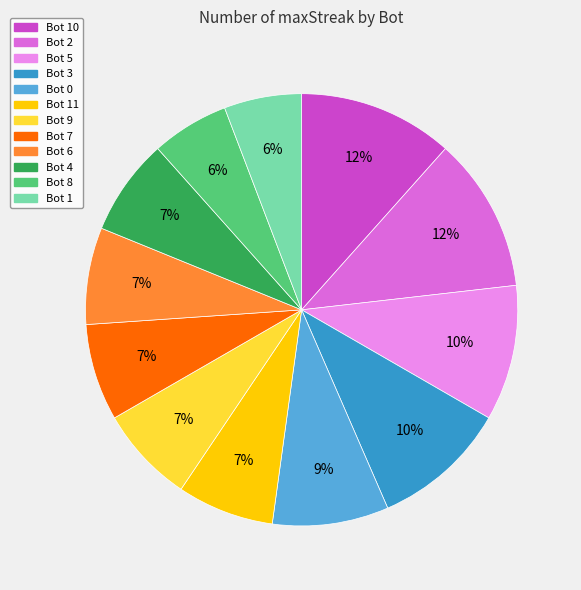

To the nearest percent, what is the difference between the largest and smallest slice percentages?

6%